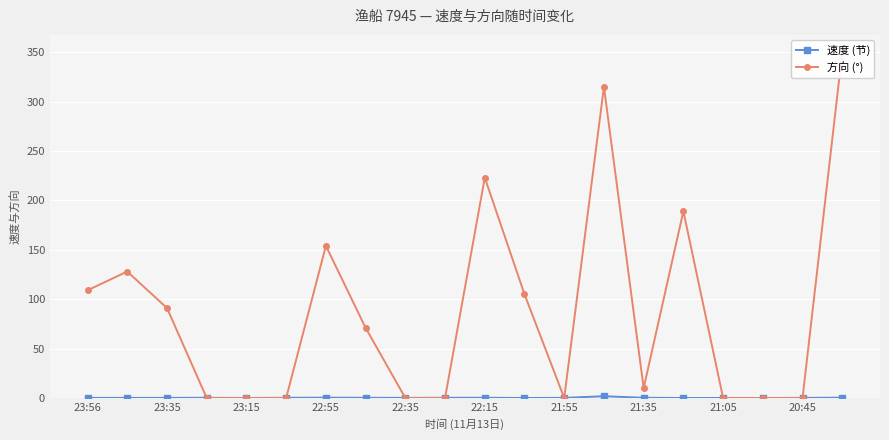

The 速度 (节) series shows 0.3 at 22:55. True or false?

True